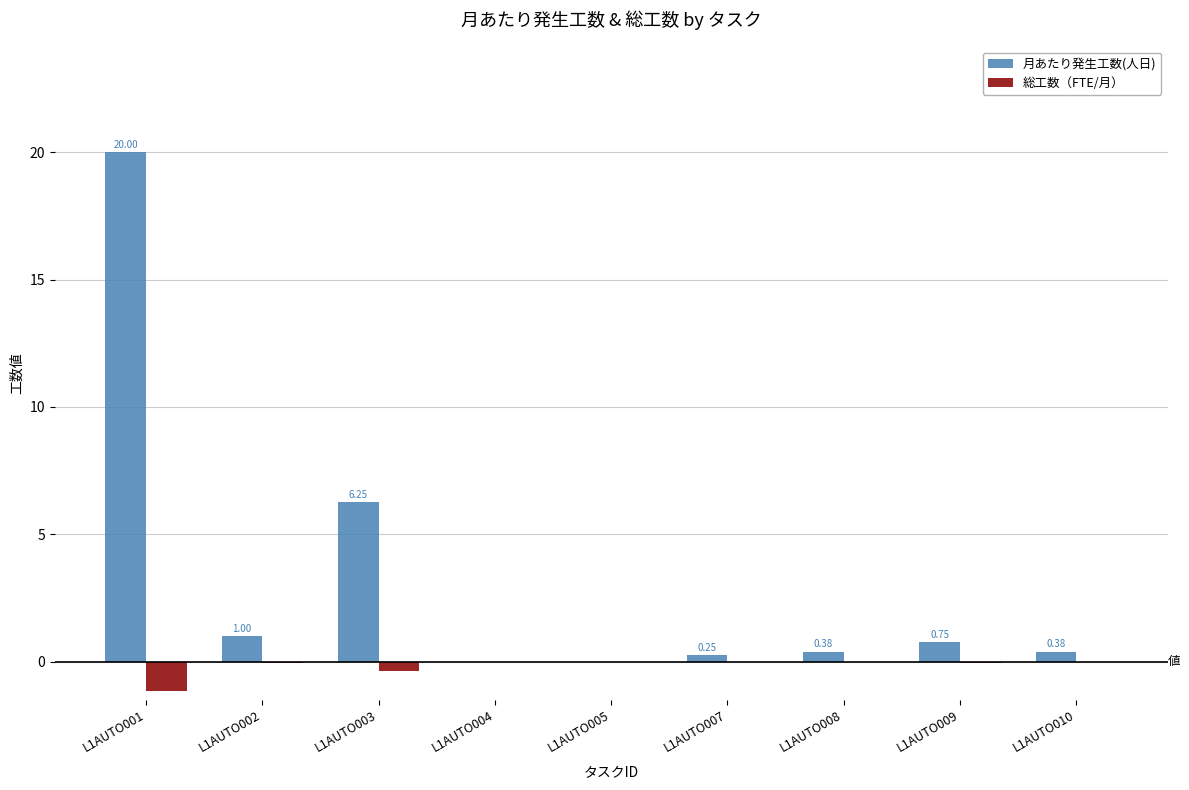

What is the sum of all 総工数（FTE/月） values?

-1.7